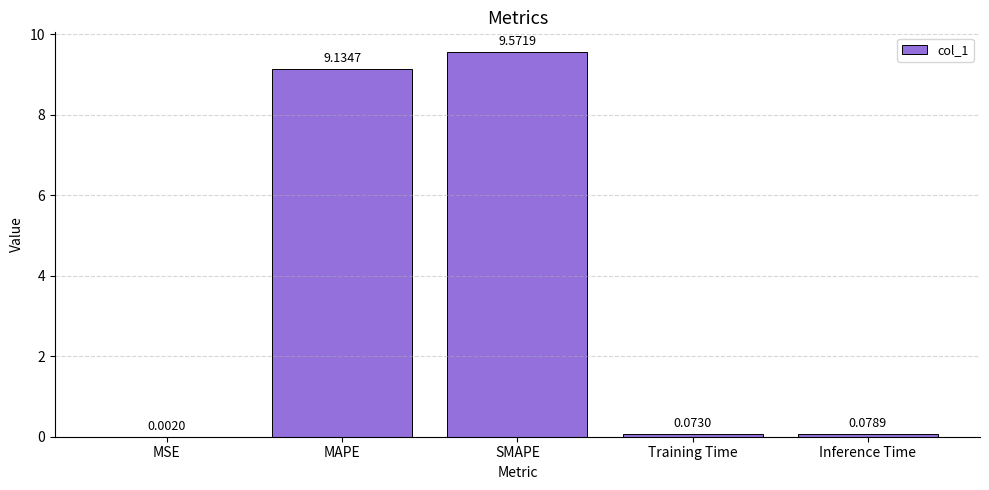

What is the sum of the values at MAPE and SMAPE?

18.7